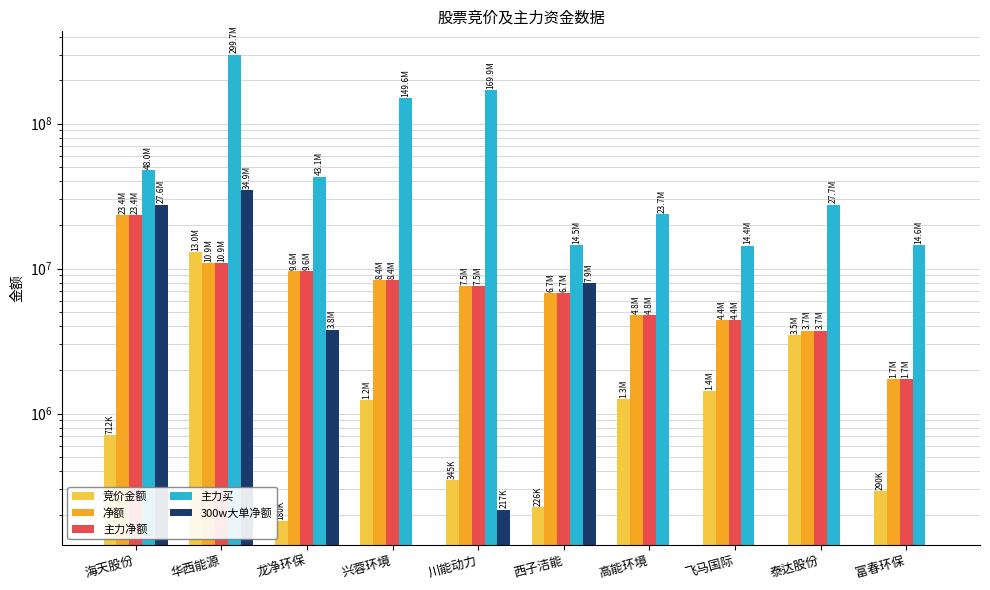

At how many categories does at least one series exceed 91012308?

3